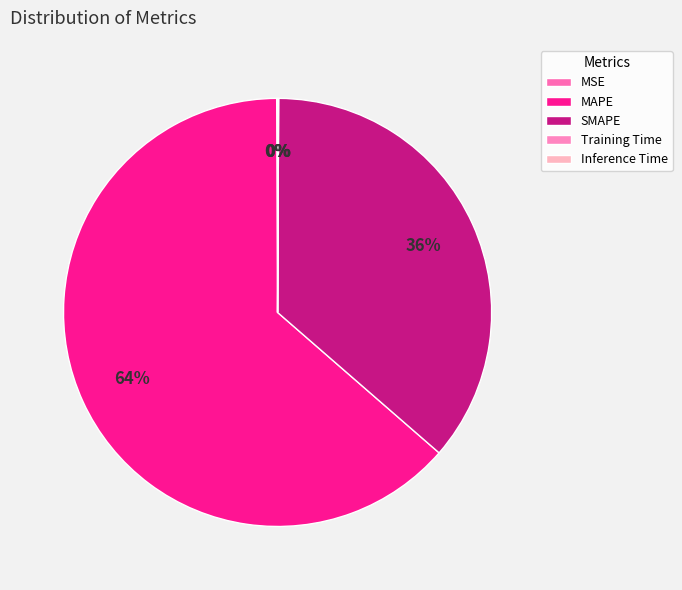

To the nearest percent, what is the average slice percentage?

20%